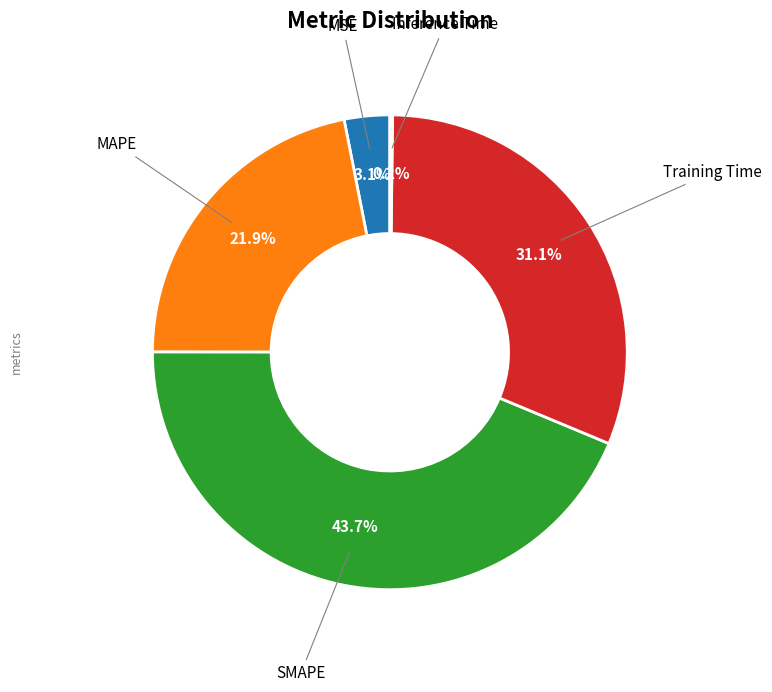

Is there a majority slice in this chart?

No